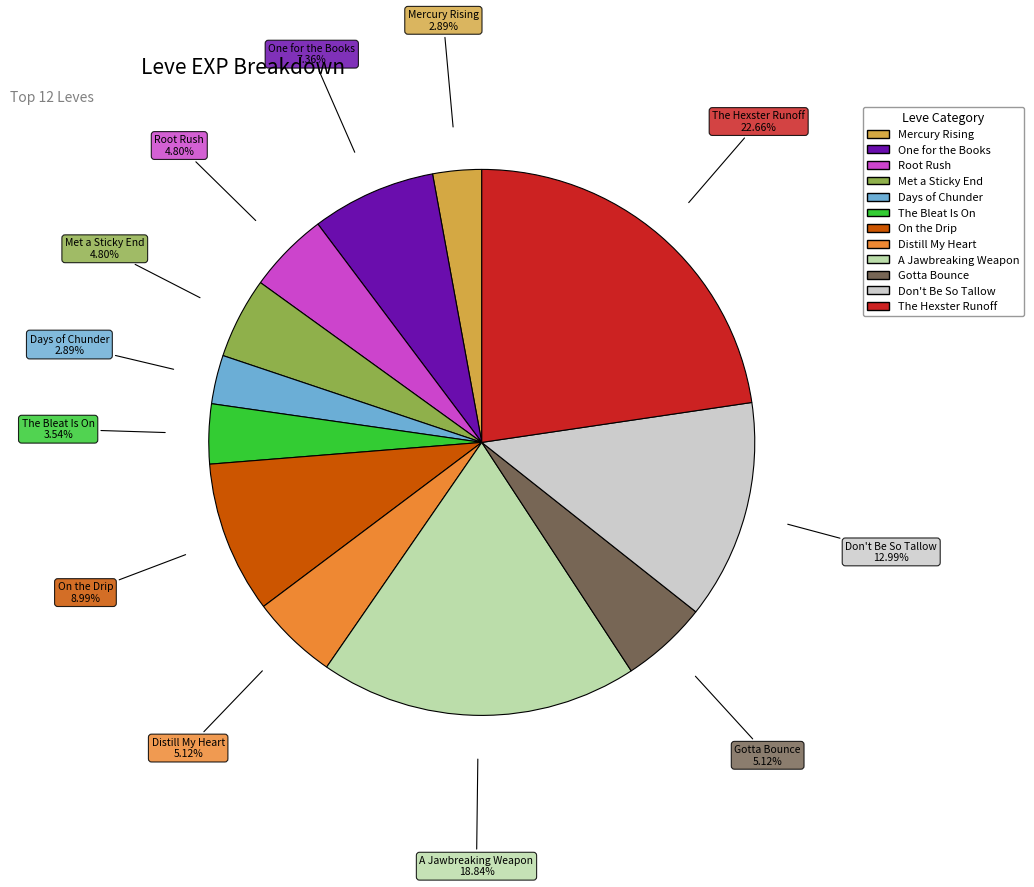

What percentage is the A Jawbreaking Weapon slice, to the nearest percent?

19%